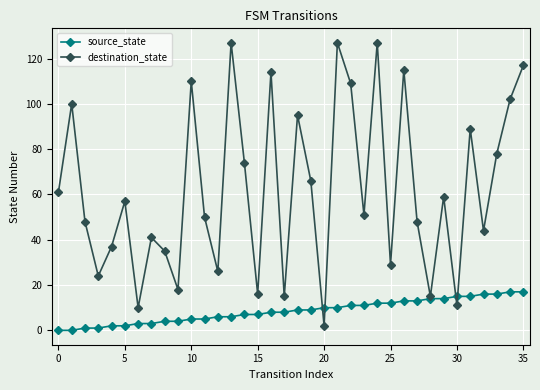

Reading right to left, what are all the values shown in this chart?

source_state: 17	17	16	16	15	15	14	14	13	13	12	12	11	11	10	10	9	9	8	8	7	7	6	6	5	5	4	4	3	3	2	2	1	1	0	0
destination_state: 117	102	78	44	89	11	59	15	48	115	29	127	51	109	127	2	66	95	15	114	16	74	127	26	50	110	18	35	41	10	57	37	24	48	100	61